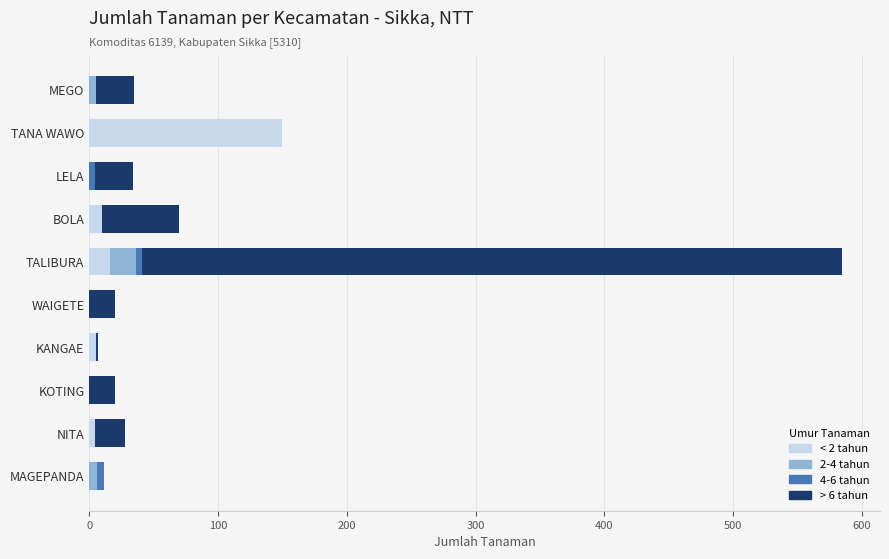

The < 2 tahun series shows 0 at LELA. True or false?

True